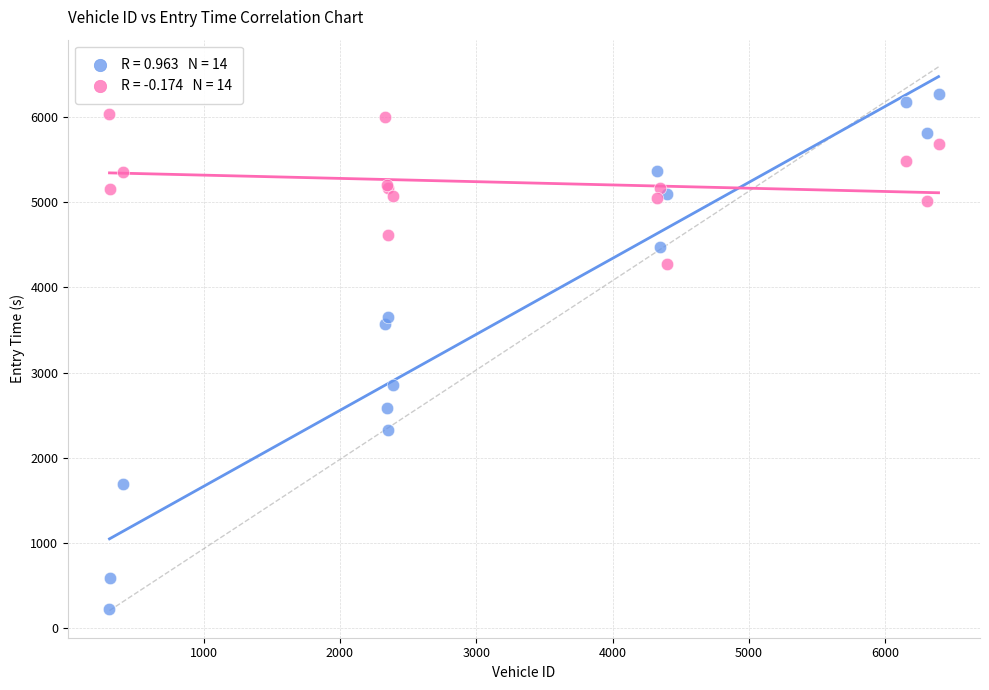

Across all series, what Y value is closest to 3251?

3563.7